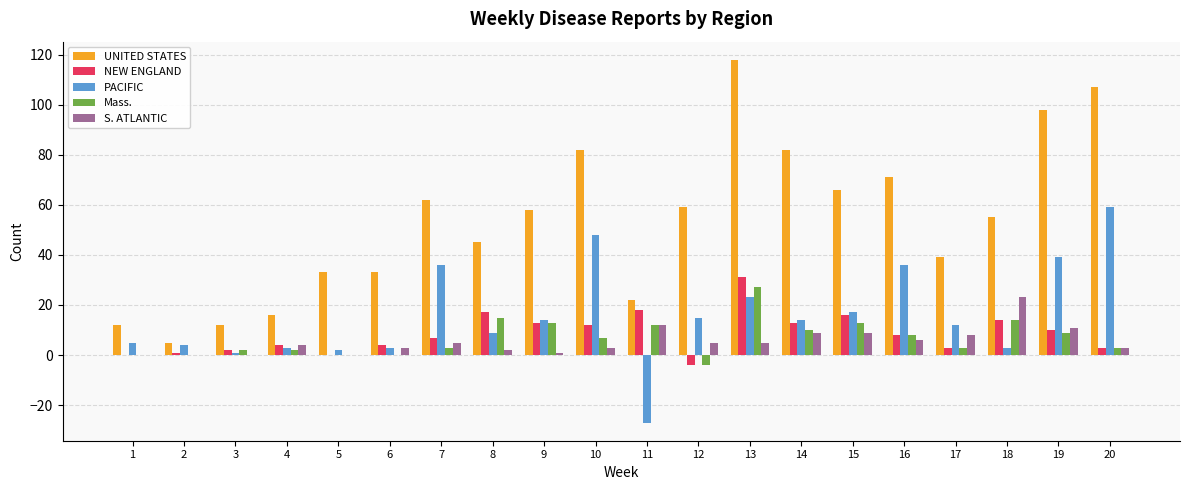

Are the bars grouped side by side (vs. stacked)?

Yes